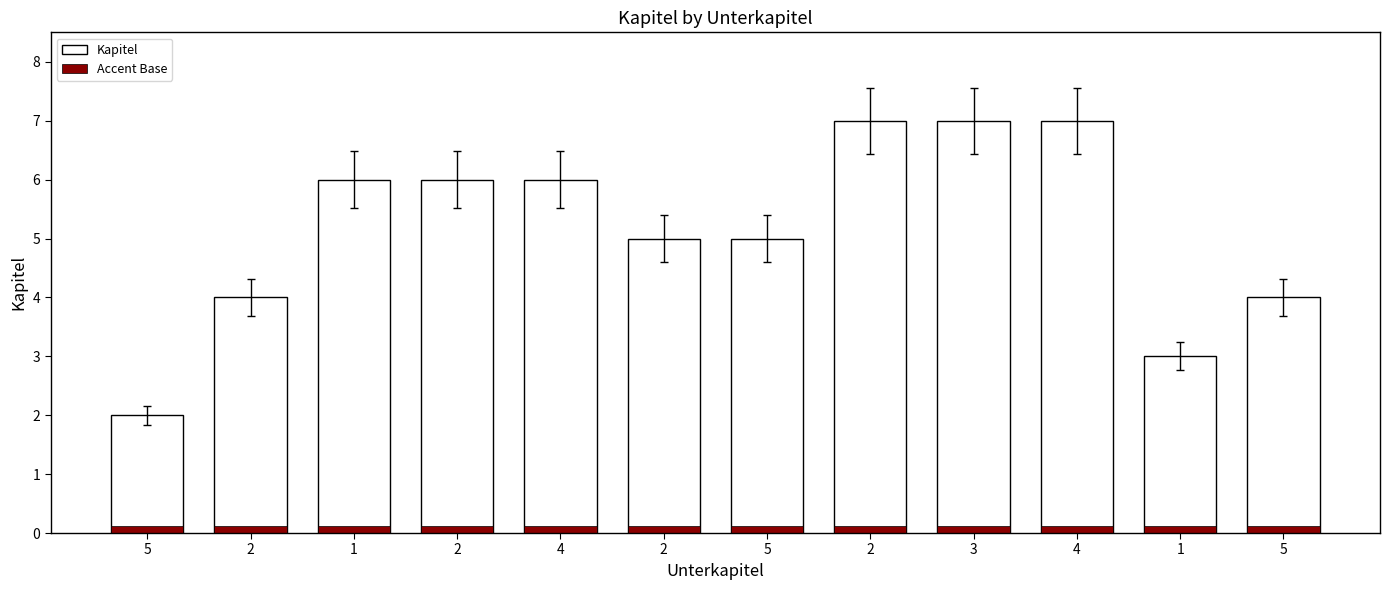

How many bars are there in total?

24